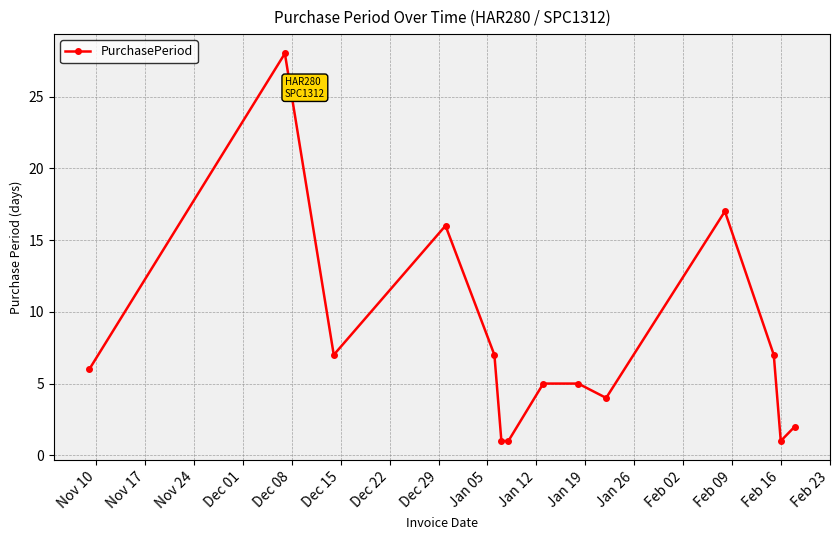

True or false: there are more than 2 points higher than both neighbors.

True